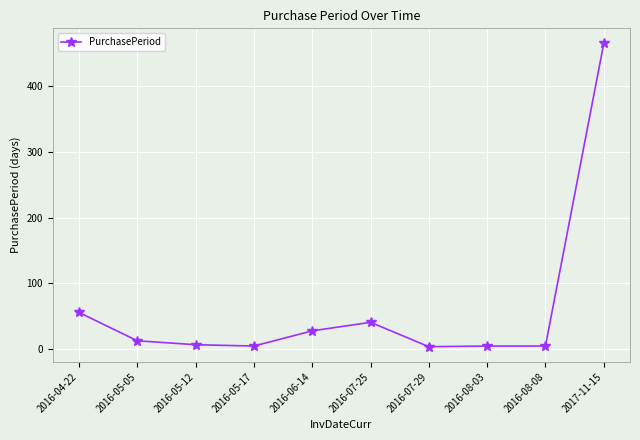

What is the change in value from 2016-05-05 to 2016-06-14?

+15